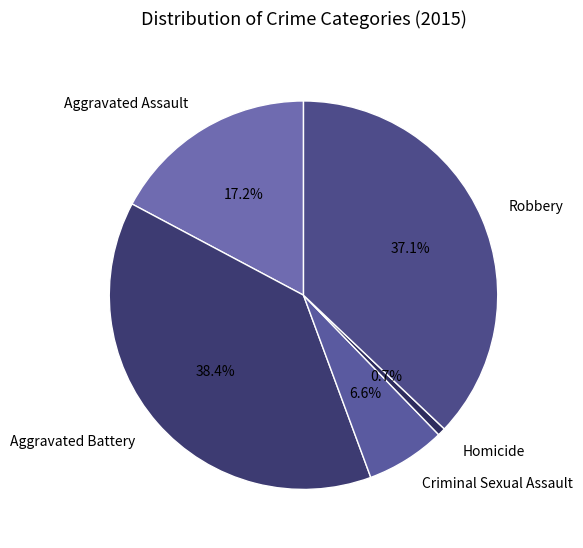

How many segments does this pie chart have?

5